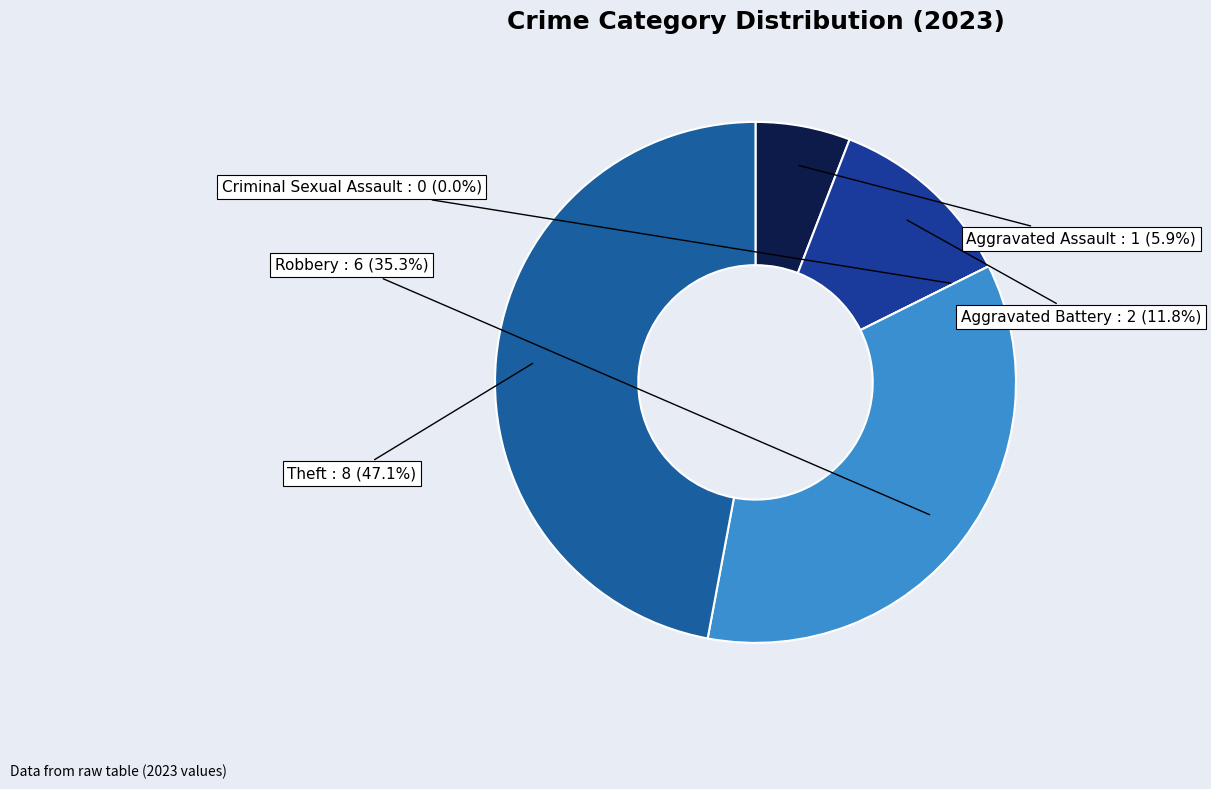

To the nearest percent, what portion does Aggravated Assault represent?

6%